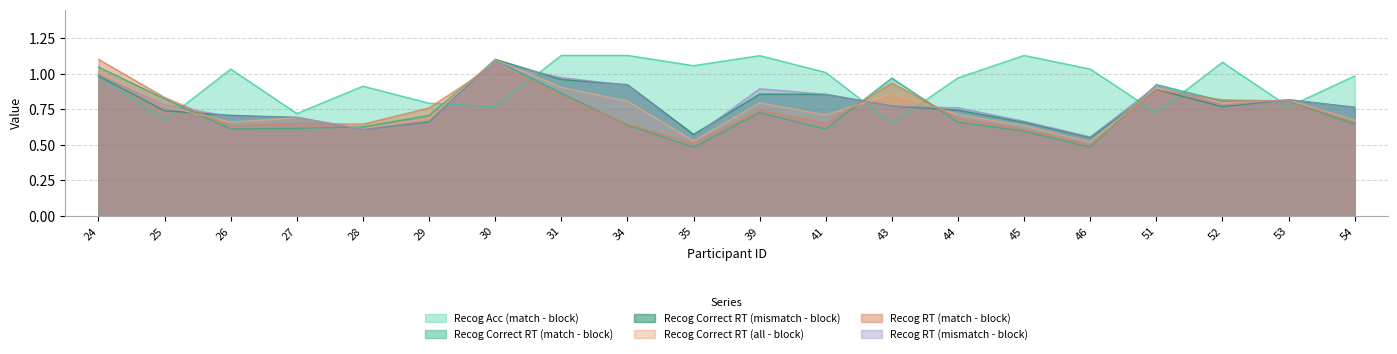

Is it true that Recog Correct RT (mismatch - block) equals 0.7 at 25?

True